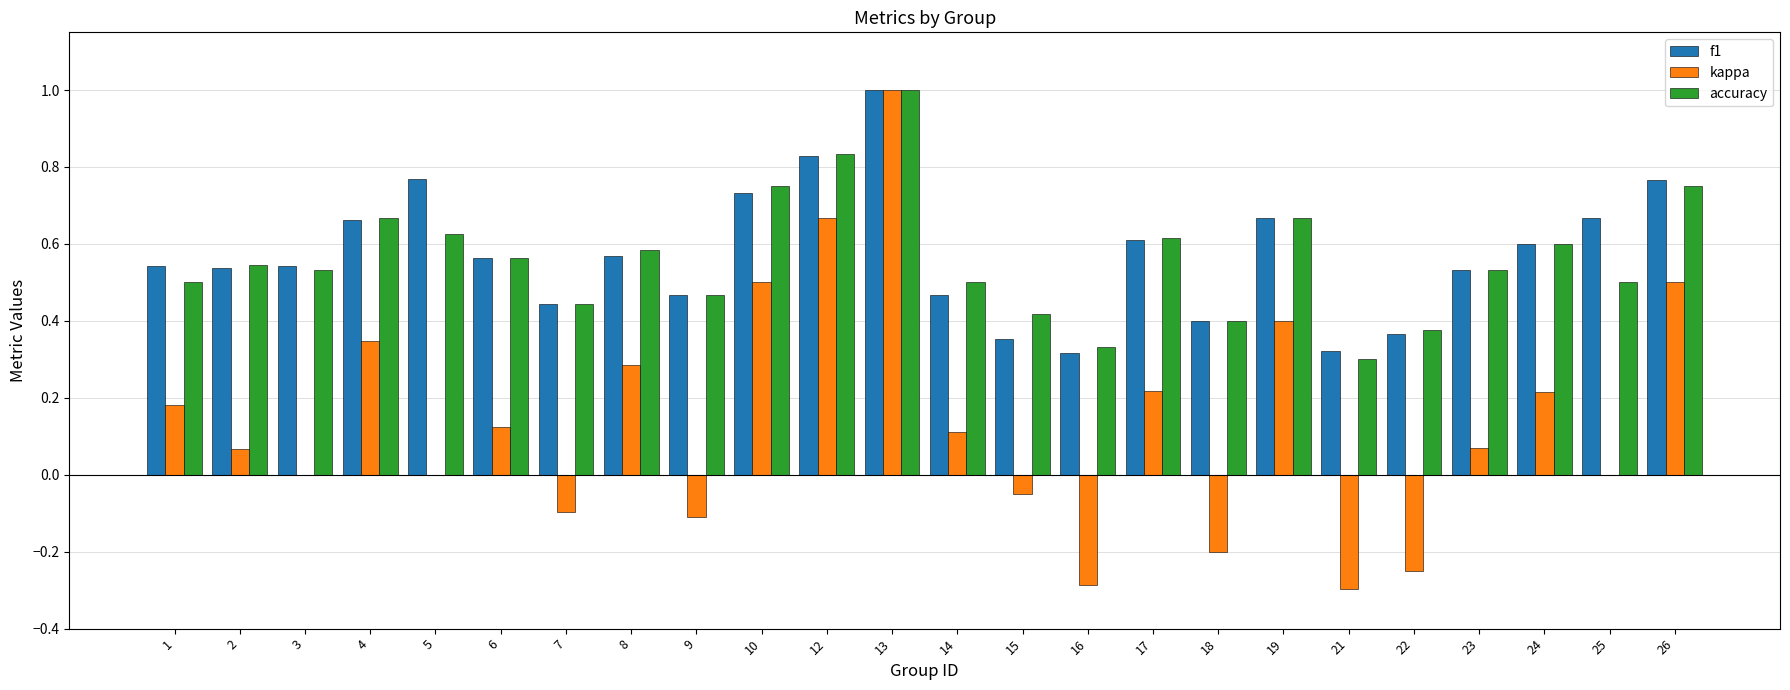

What is the total value across all series at 14?

1.1